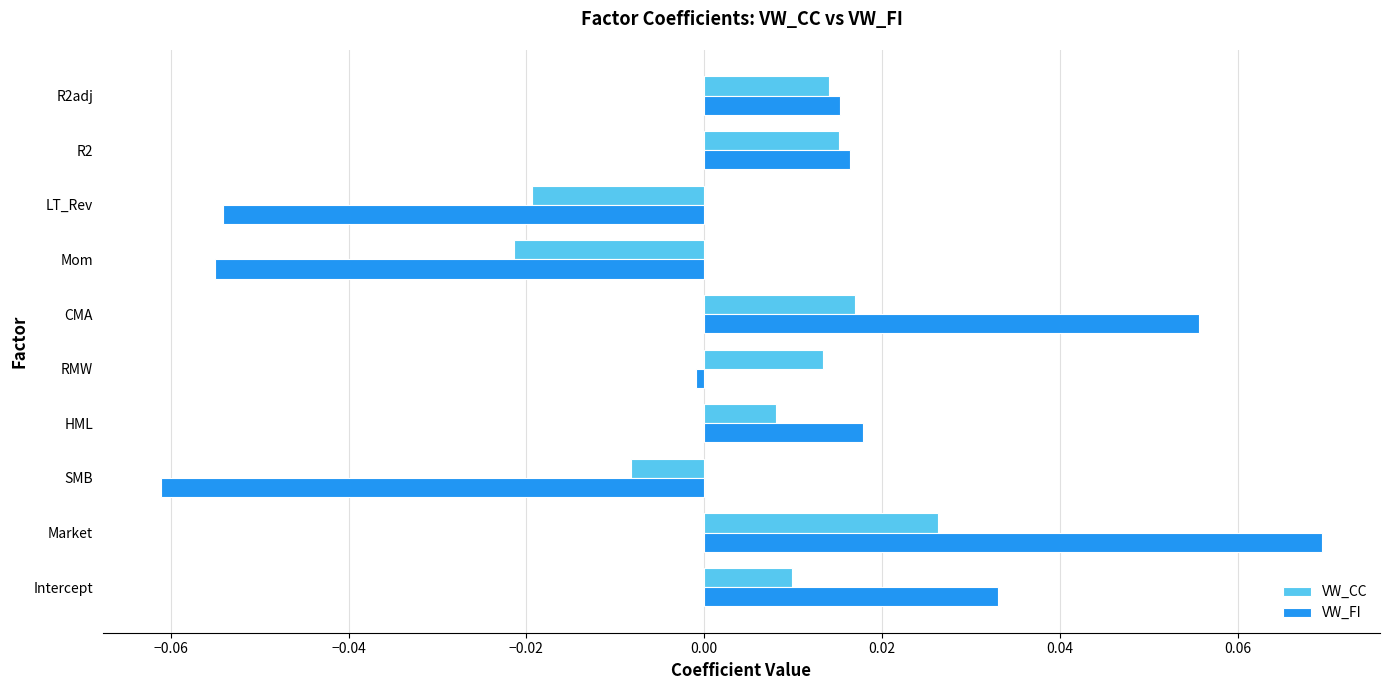

List the series in order of their peak value, lowest first.

VW_CC, VW_FI